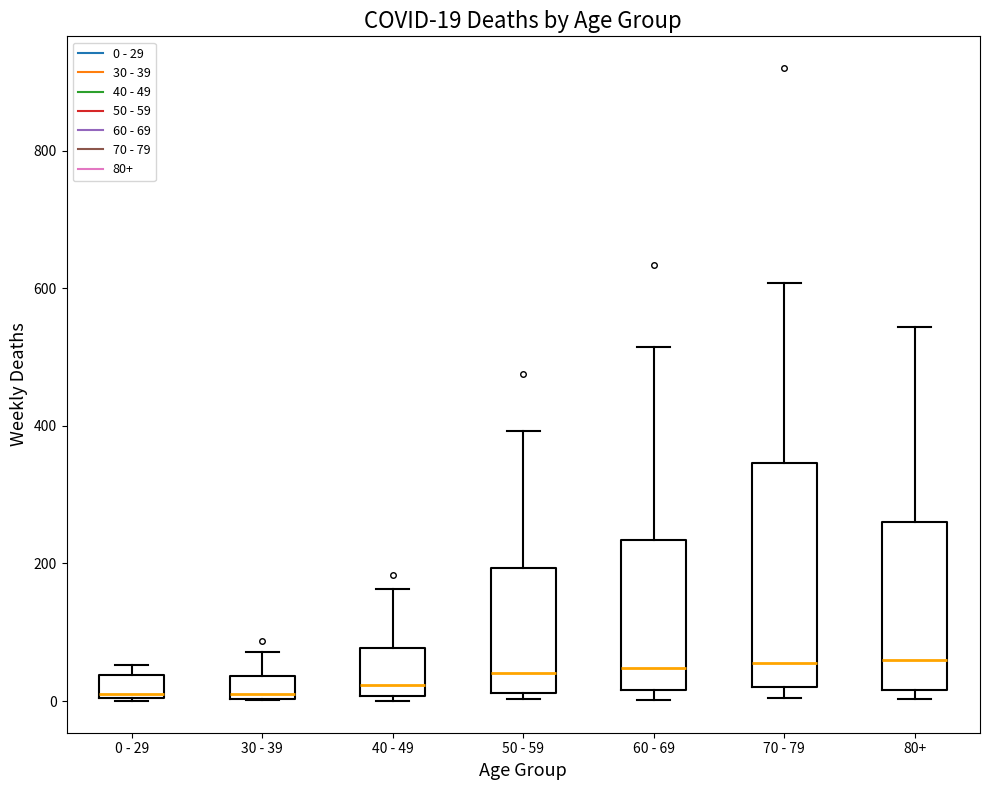

Comparing the boxes themselves (not the whiskers), which one is the tallest?

70 - 79